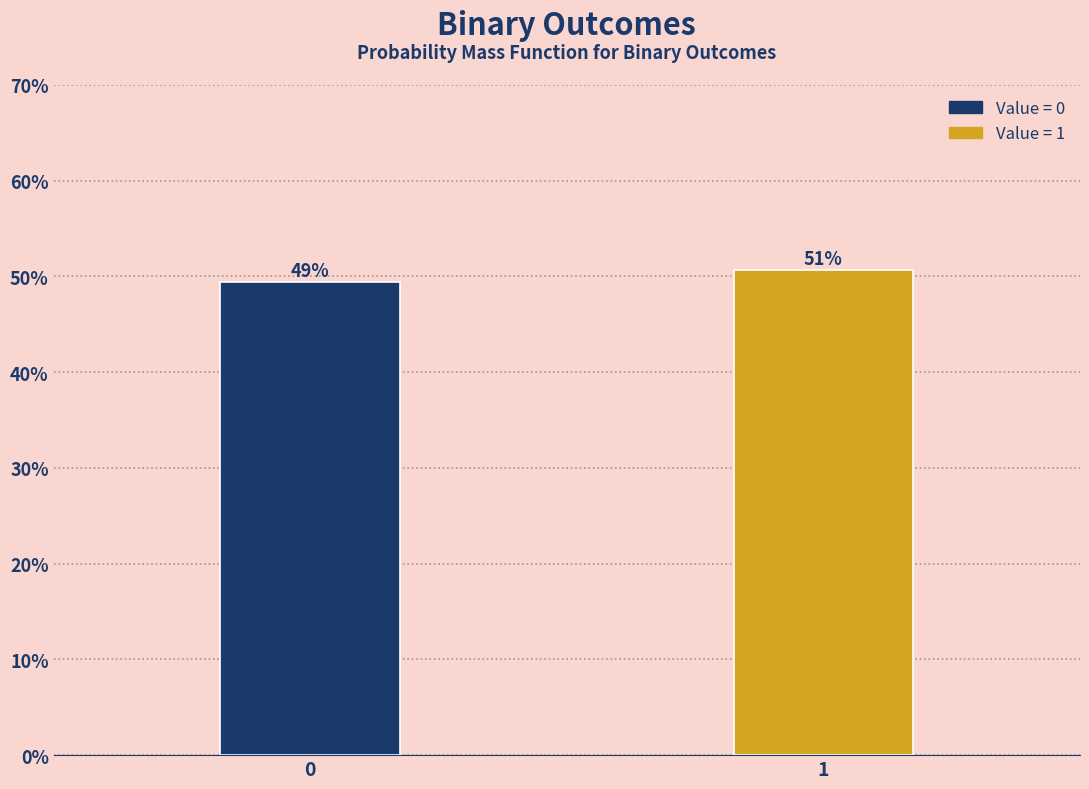

Are the bars horizontal?

No